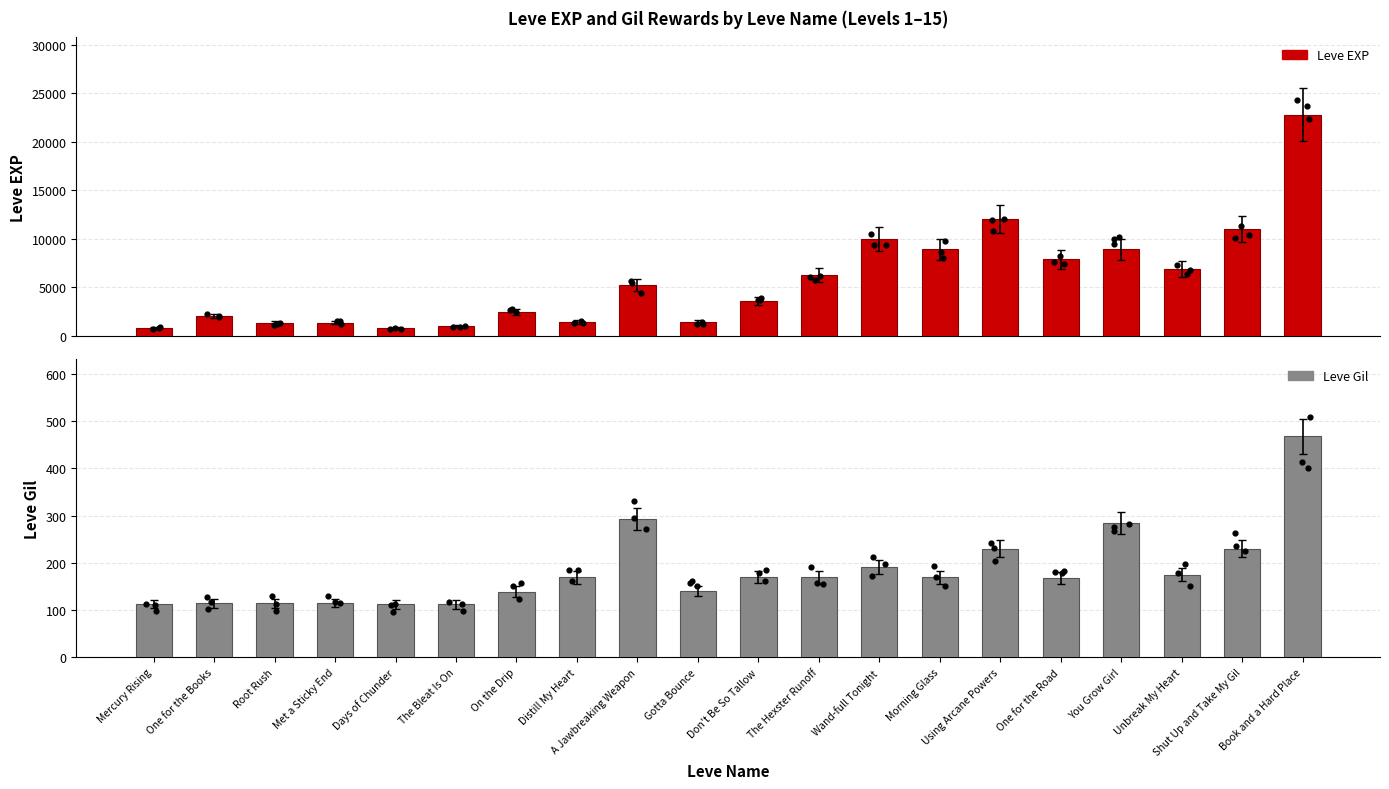

Which series contains the highest Y value?

Leve EXP